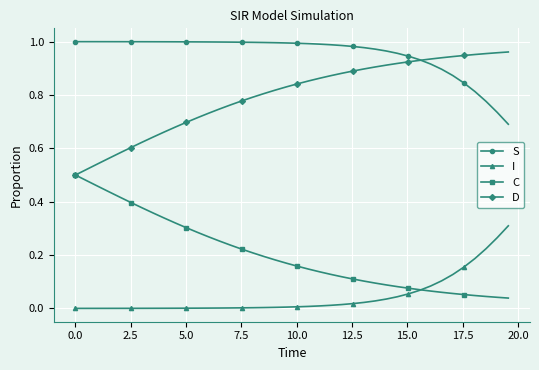

Count the number of data series in this chart.

4